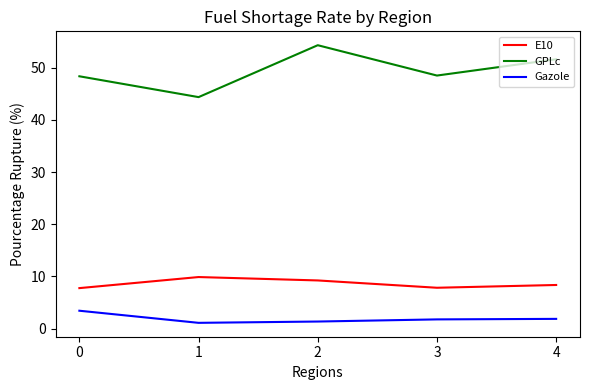

List the series in order of their peak value, lowest first.

Gazole, E10, GPLc